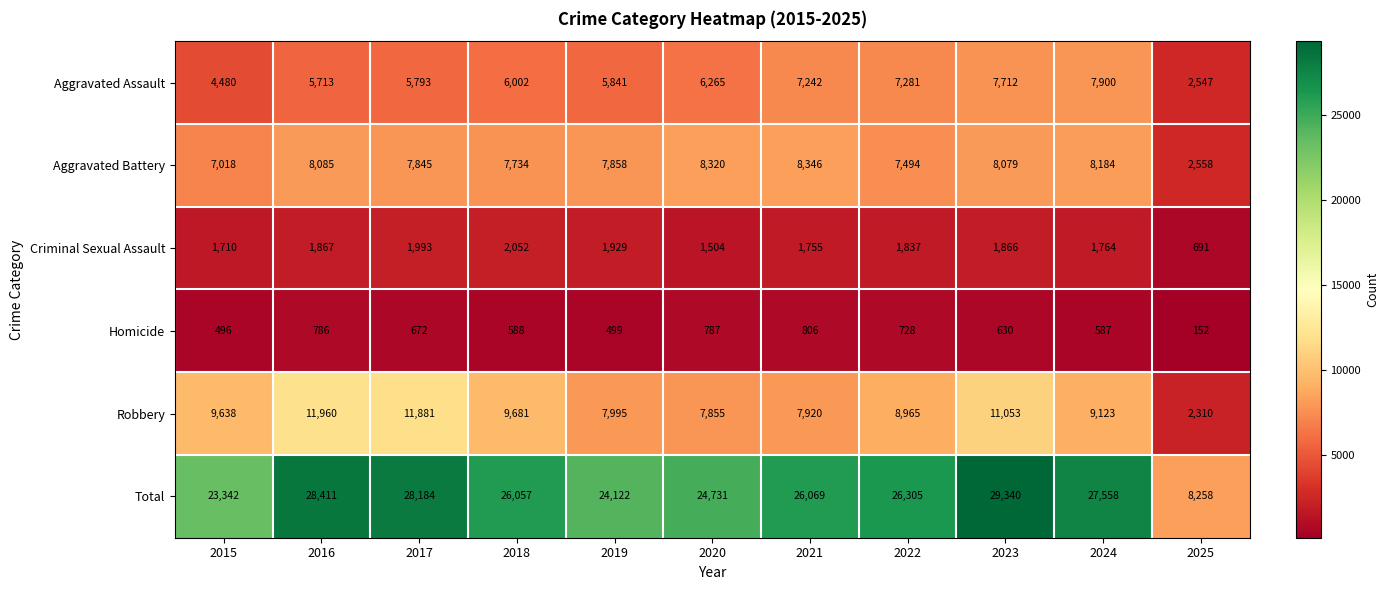

What is the sum of the Homicide values at 2015 and 2024?

1083